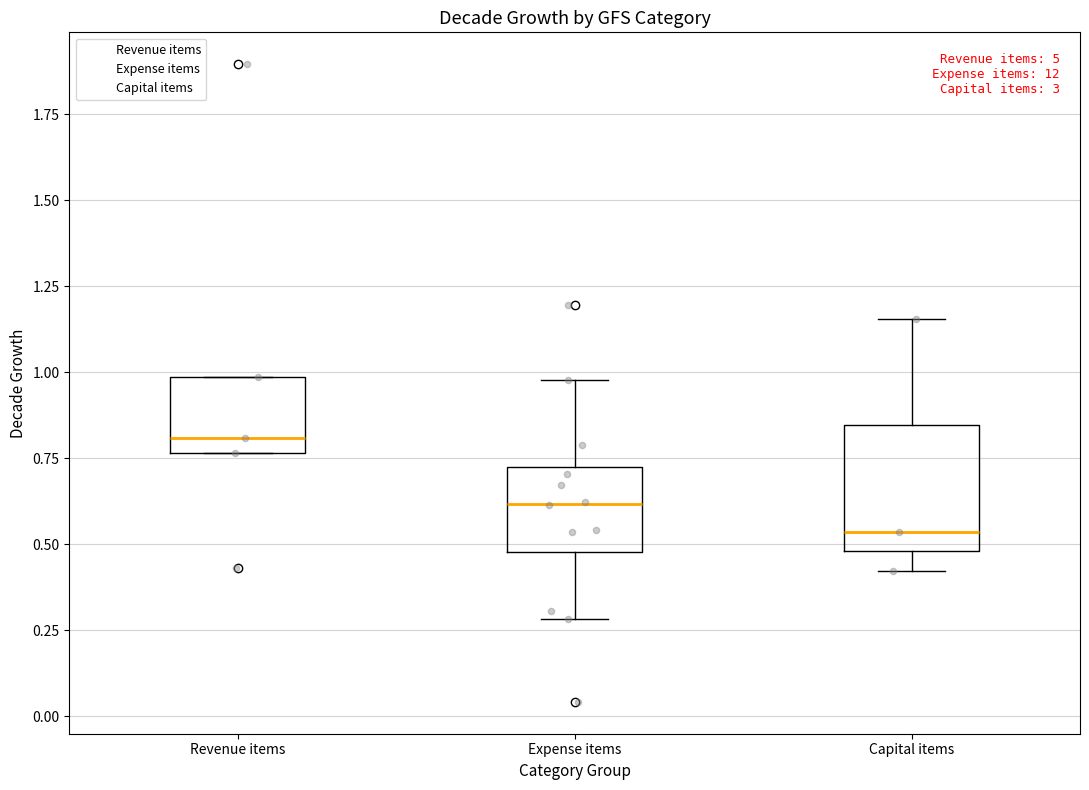

Where is the upper edge of the box for Expense items on the y-axis? The values are not printed on the chart, so give them approximately, as read against the axis.

0.75